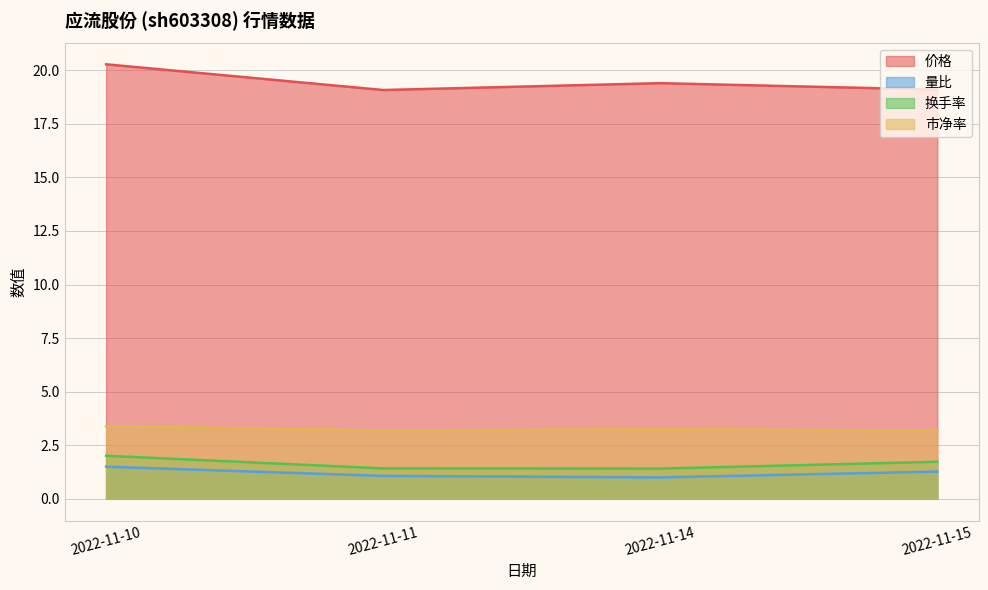

Which has a higher value, 2022-11-14 or 2022-11-10?

2022-11-10